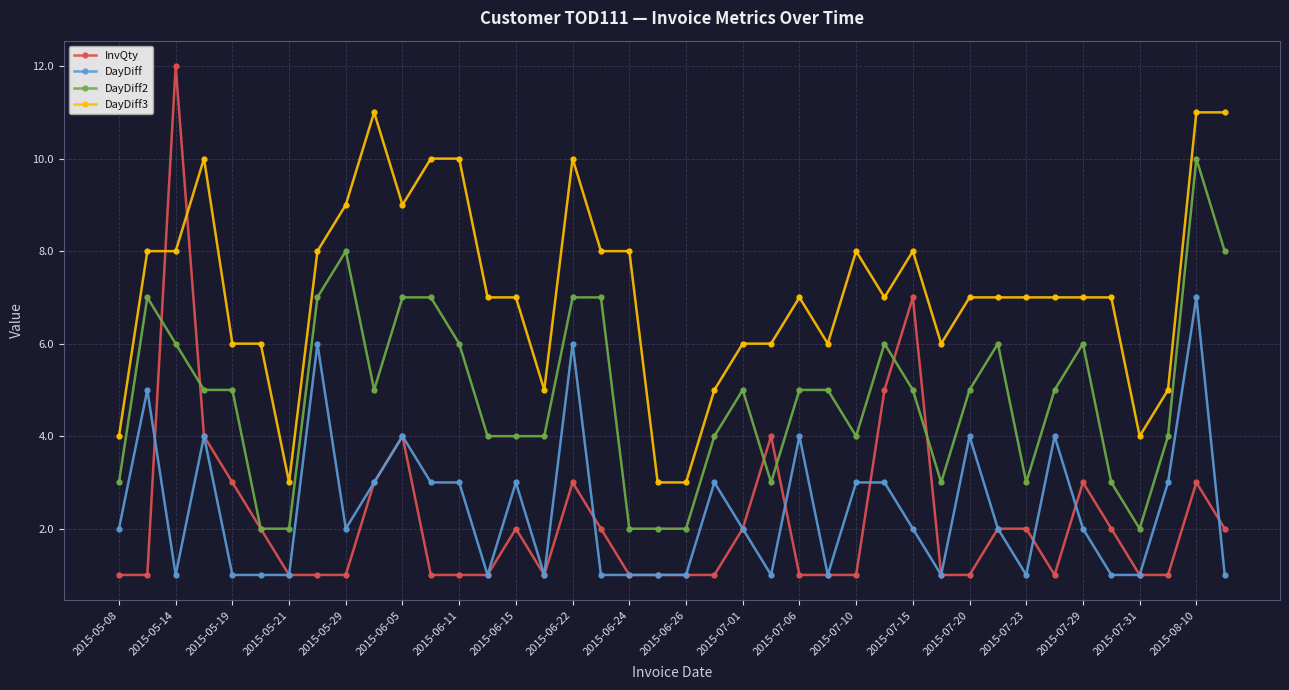

True or false: DayDiff2 and DayDiff3 cross at least once.

False